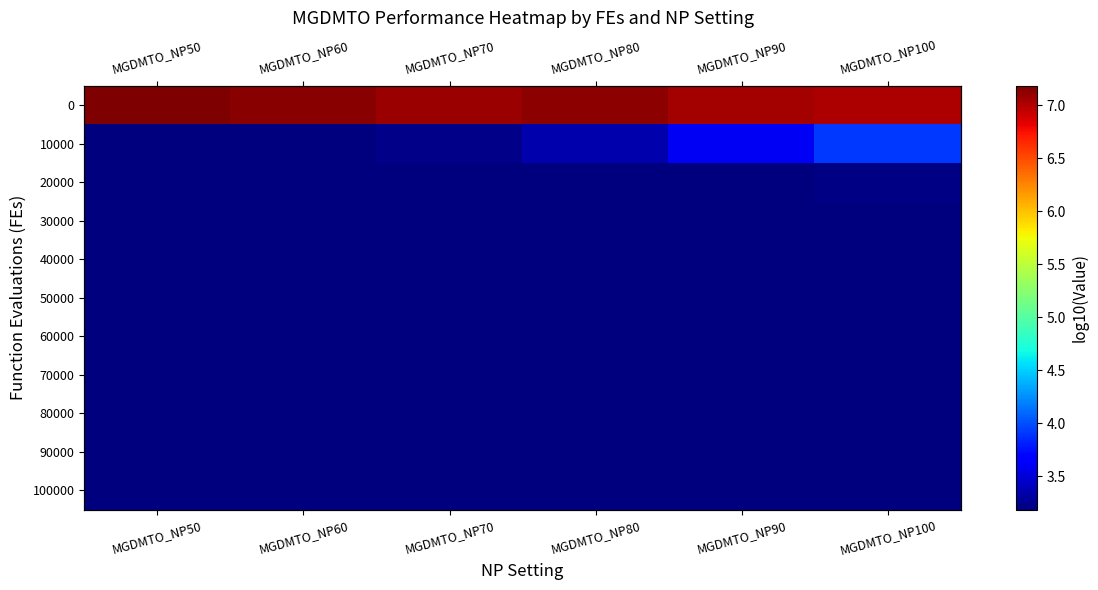

Between MGDMTO_NP60 and MGDMTO_NP100, which is larger?

MGDMTO_NP60